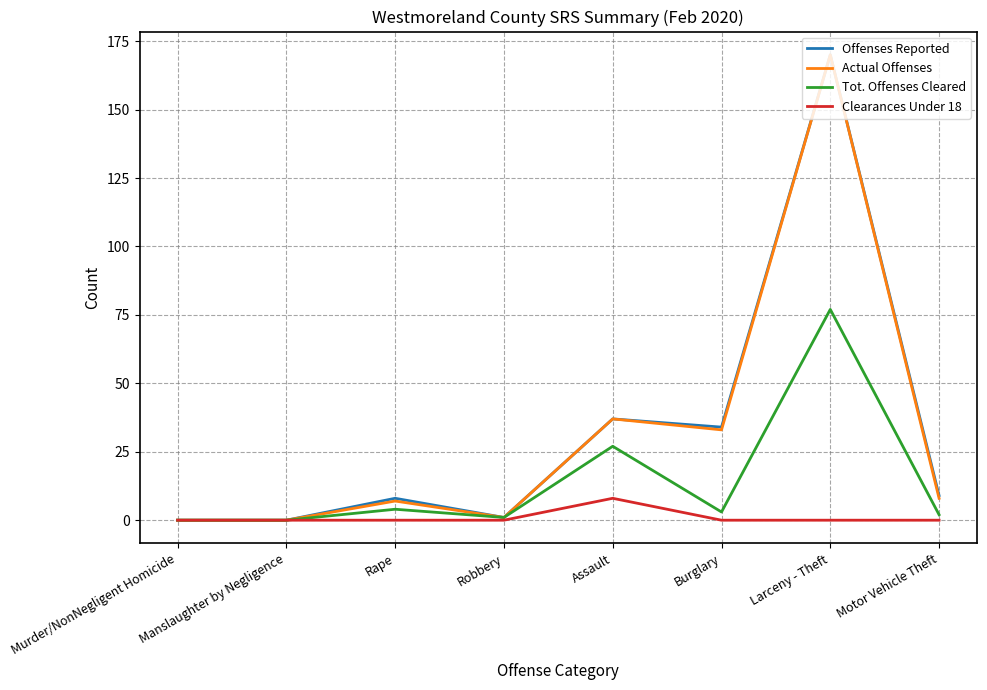

What is the total value across all series at Motor Vehicle Theft?

19